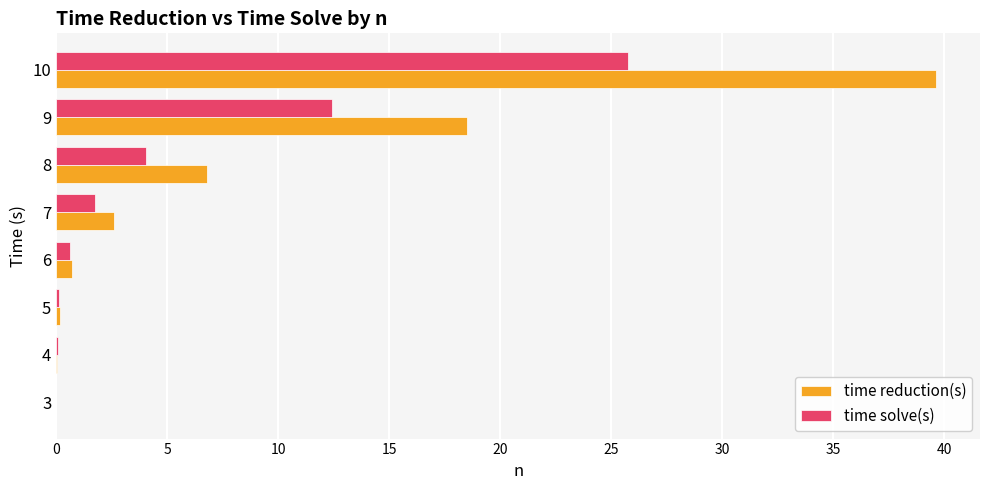

Which series has the largest total across all categories?

time reduction(s)